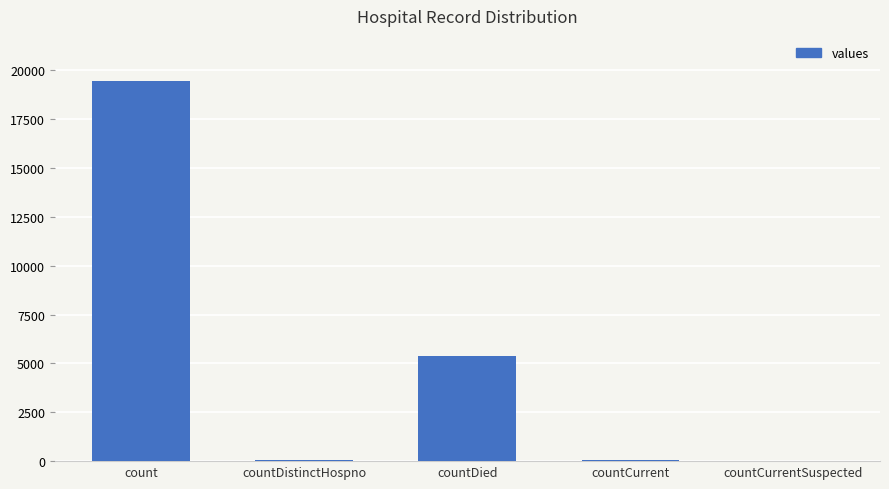

What is the sum of all values?

24875